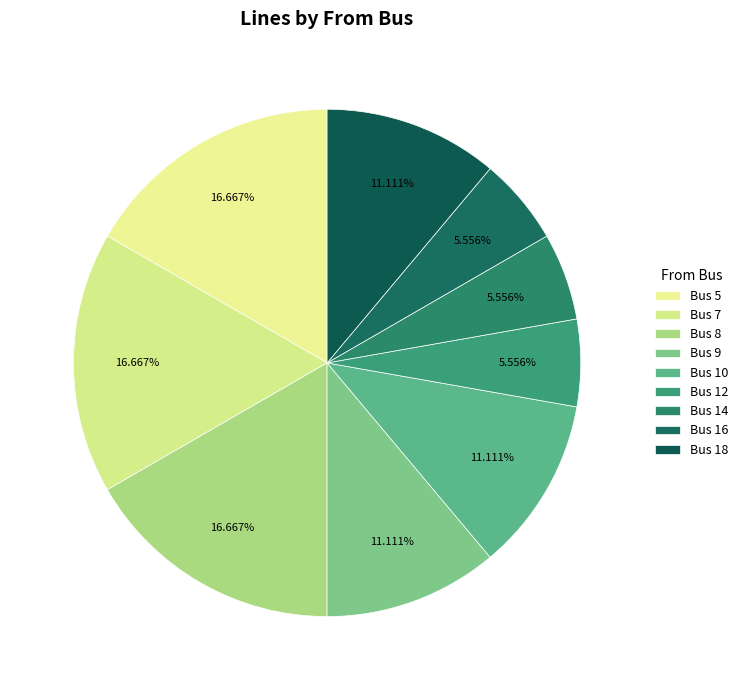

Which category has the biggest portion of the pie?

5